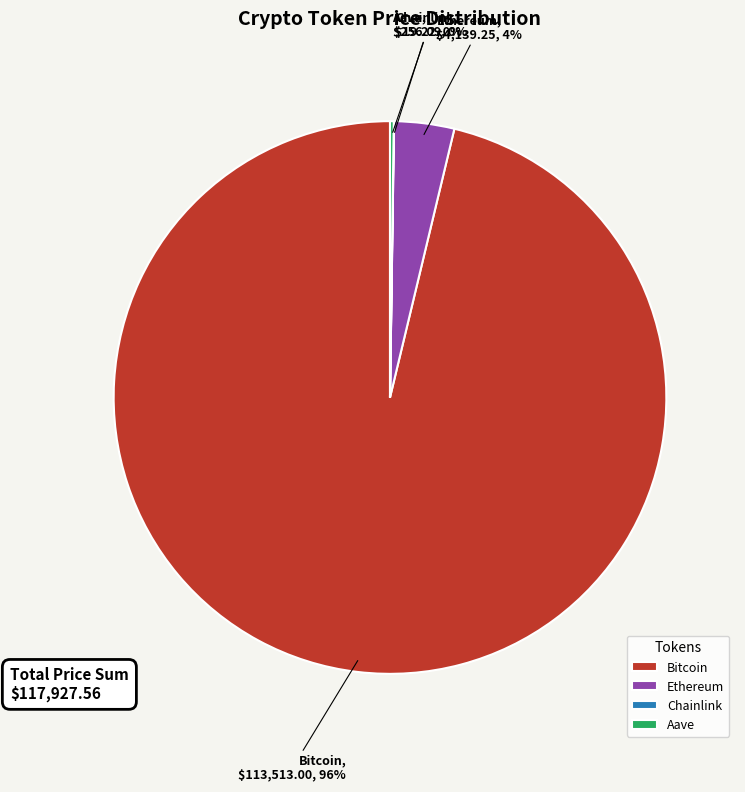

What percentage is the Bitcoin slice, to the nearest percent?

96%